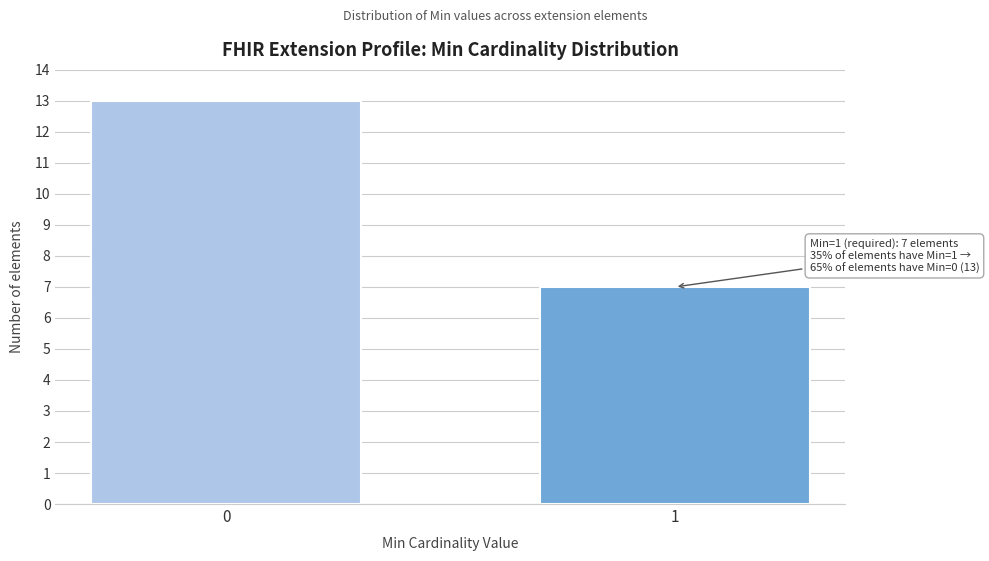

Reading left to right, extract all data points from this chart.

0=13	1=7